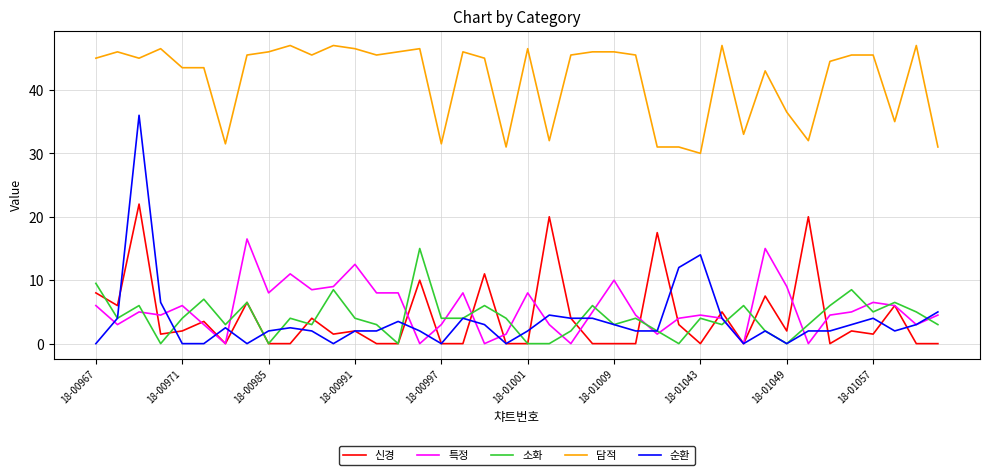

What is the greatest value displayed?

47.0